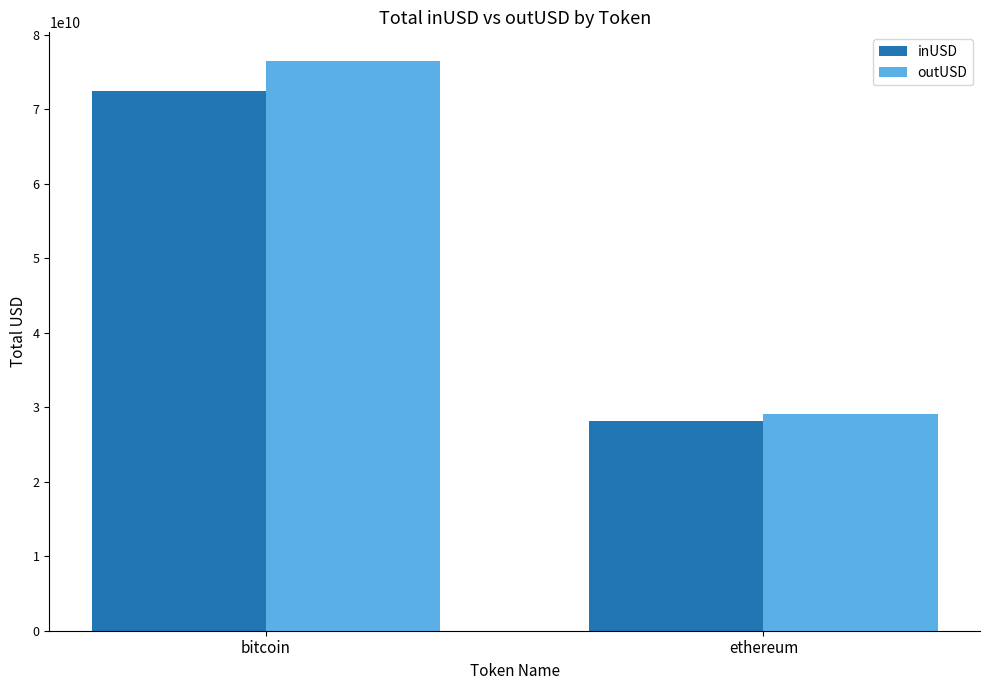

At which category is the sum across all series the highest?

bitcoin